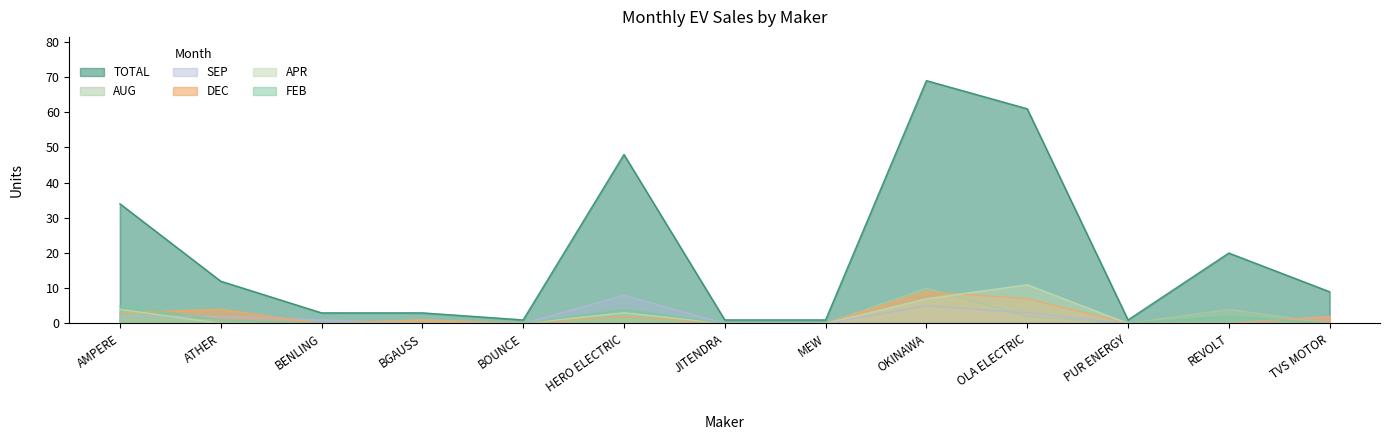

How many intersections are there between DEC and FEB?

2